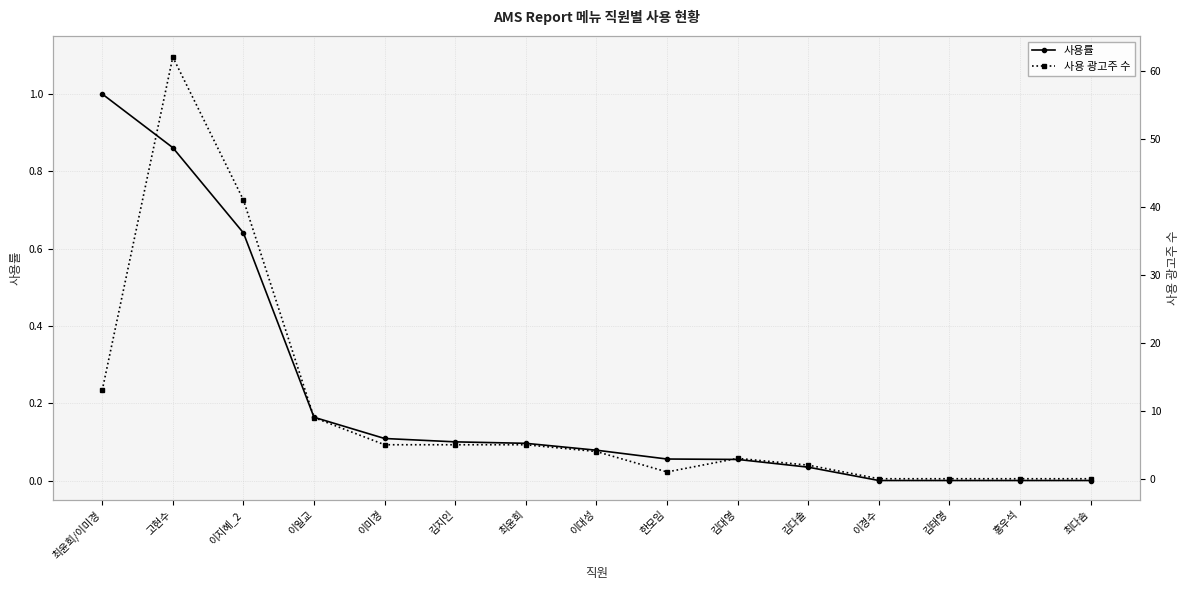

What is the sum of the 사용 광고주 수 values at 최윤희 and 이일교?

14.0